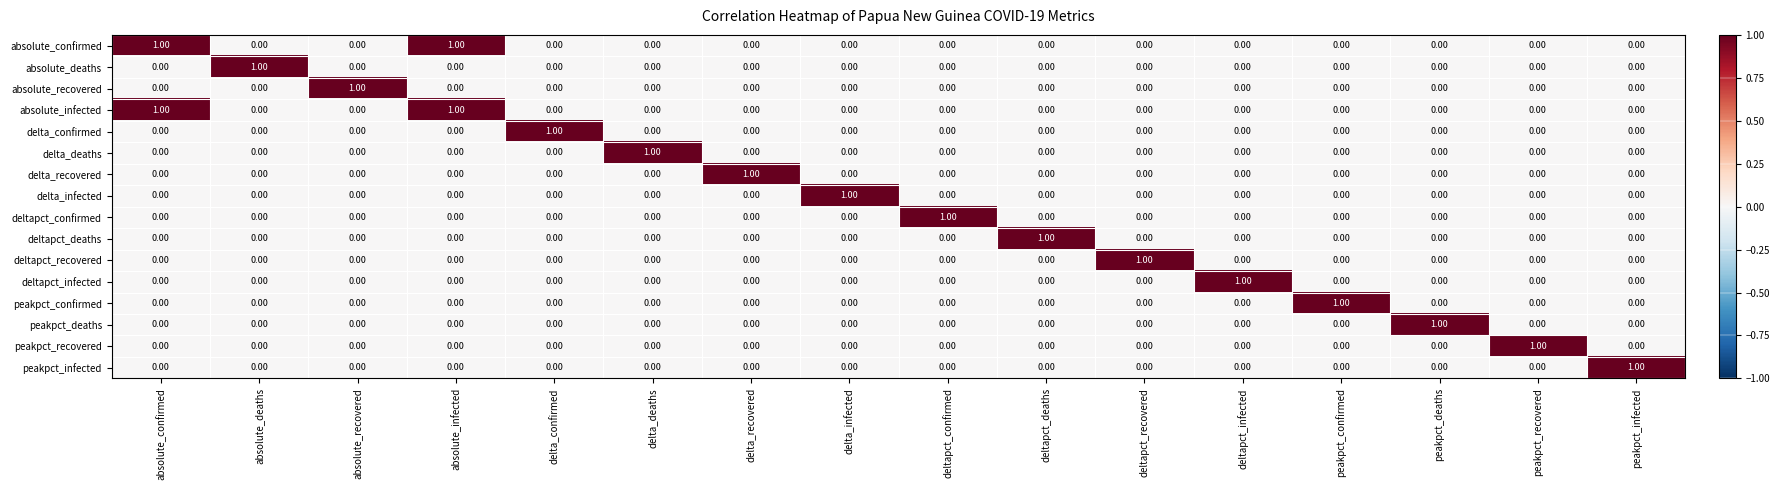

Is the value of deltapct_confirmed at peakpct_recovered greater than the value of peakpct_confirmed at peakpct_confirmed?

No